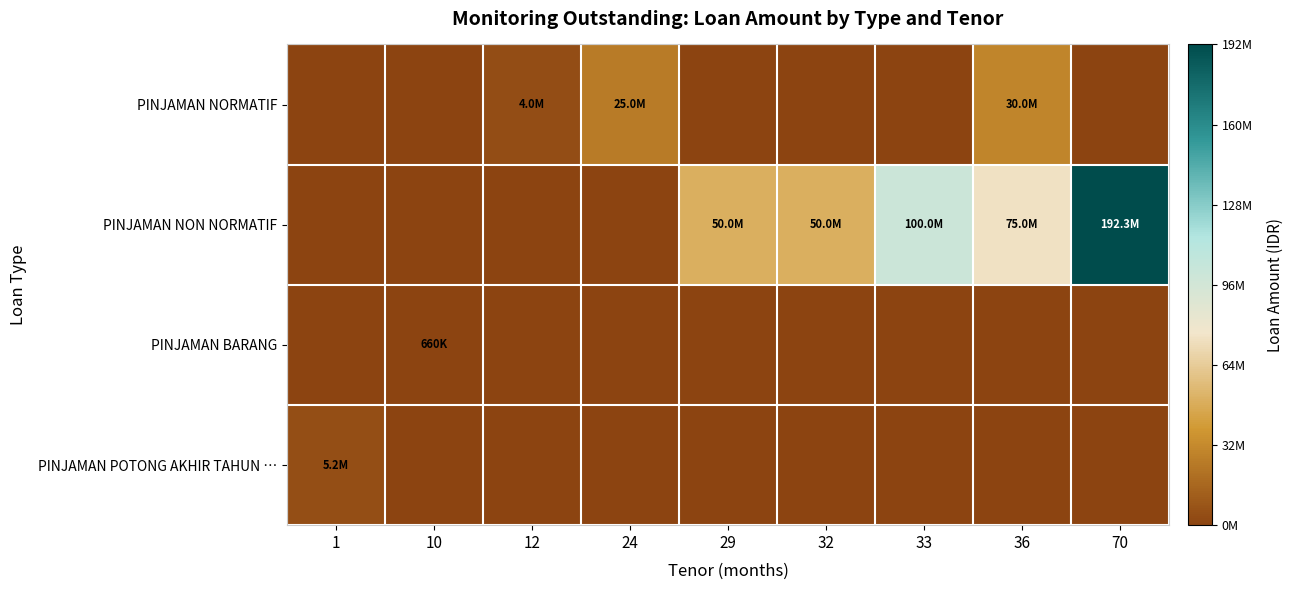

Reading left to right, list all the values displayed in this chart.

PINJAMAN NORMATIF: 1=0	10=0	12=4000000	24=25000000	29=0	32=0	33=0	36=30000000	70=0
PINJAMAN NON NORMATIF: 1=0	10=0	12=0	24=0	29=50000000	32=50000000	33=100000000	36=75000000	70=192344100
PINJAMAN BARANG: 1=0	10=660000	12=0	24=0	29=0	32=0	33=0	36=0	70=0
PINJAMAN POTONG AKHIR TAHUN …: 1=5250000	10=0	12=0	24=0	29=0	32=0	33=0	36=0	70=0